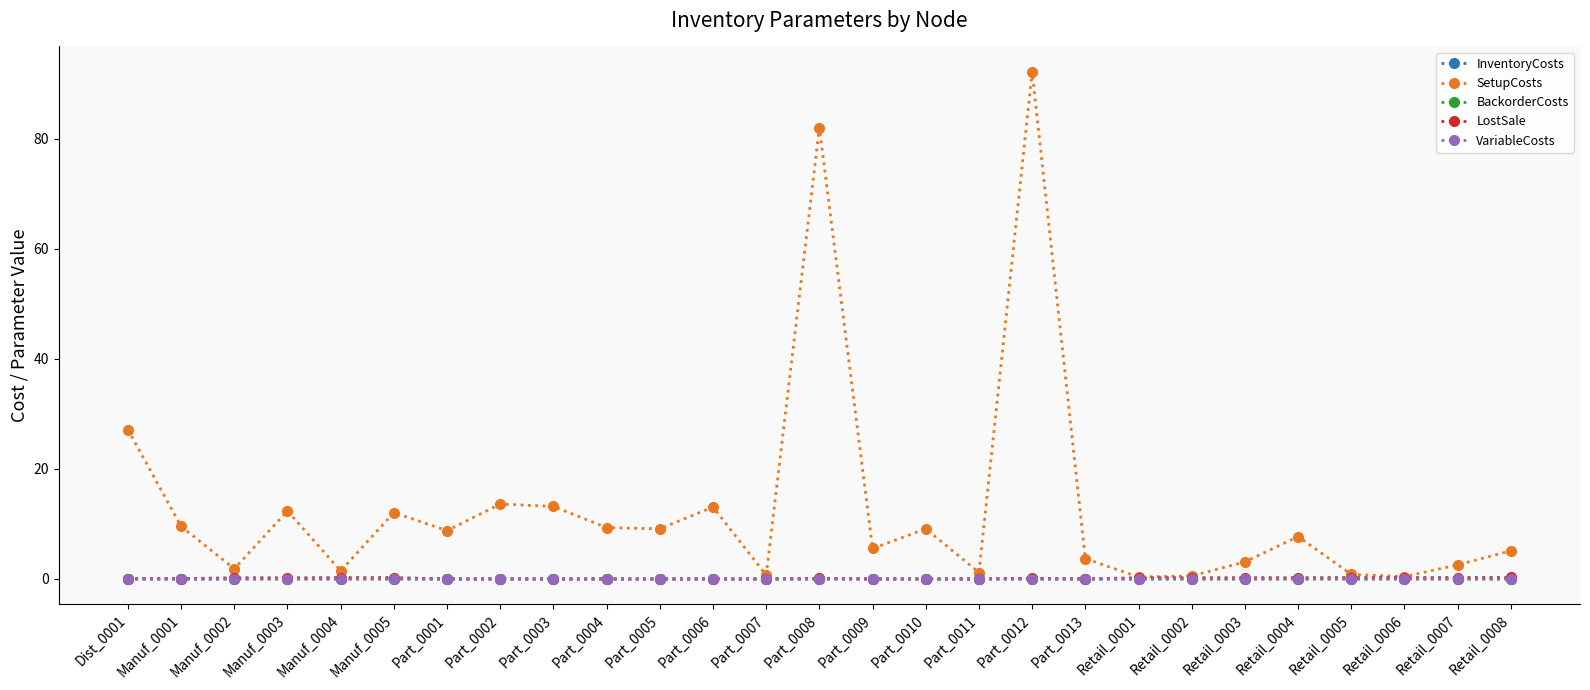

Which category has the highest value across all series?

Part_0012